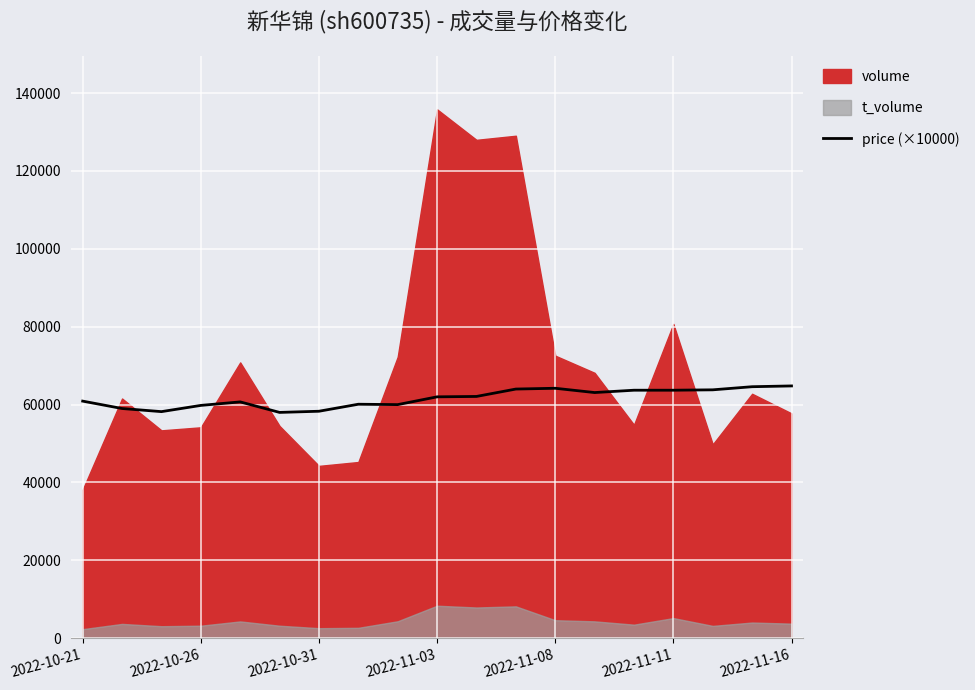

What is the maximum value for price (×10000)?

64800.0